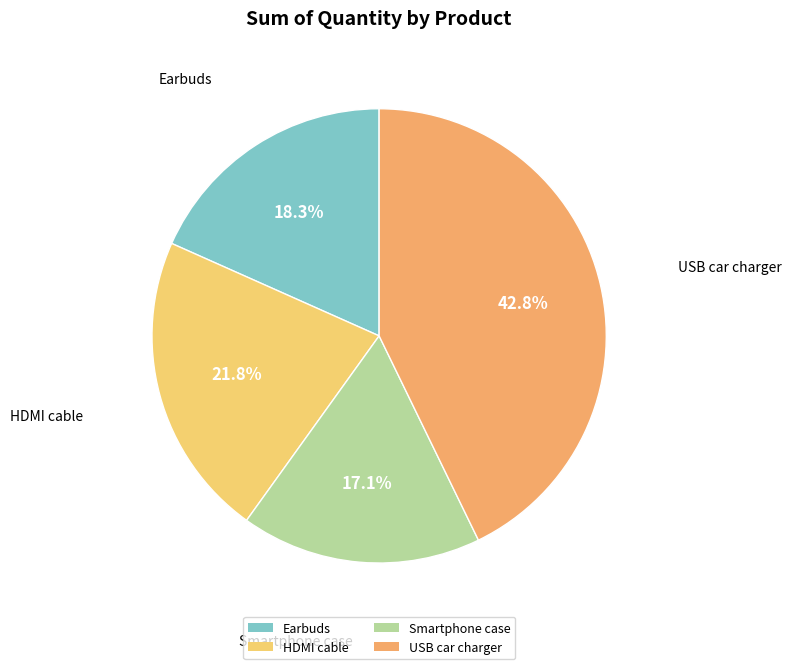

What is the ratio of the value at USB car charger to the value at Earbuds?

2.3